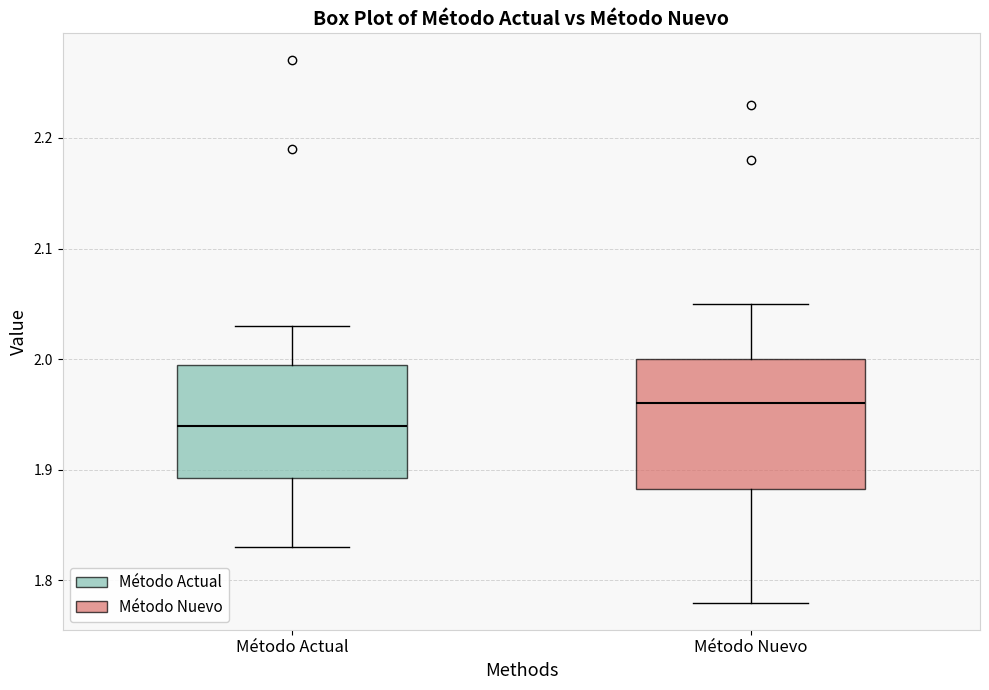

Where does the median line of the box for Método Nuevo sit on the y-axis? The values are not printed on the chart, so give them approximately, as read against the axis.

1.96